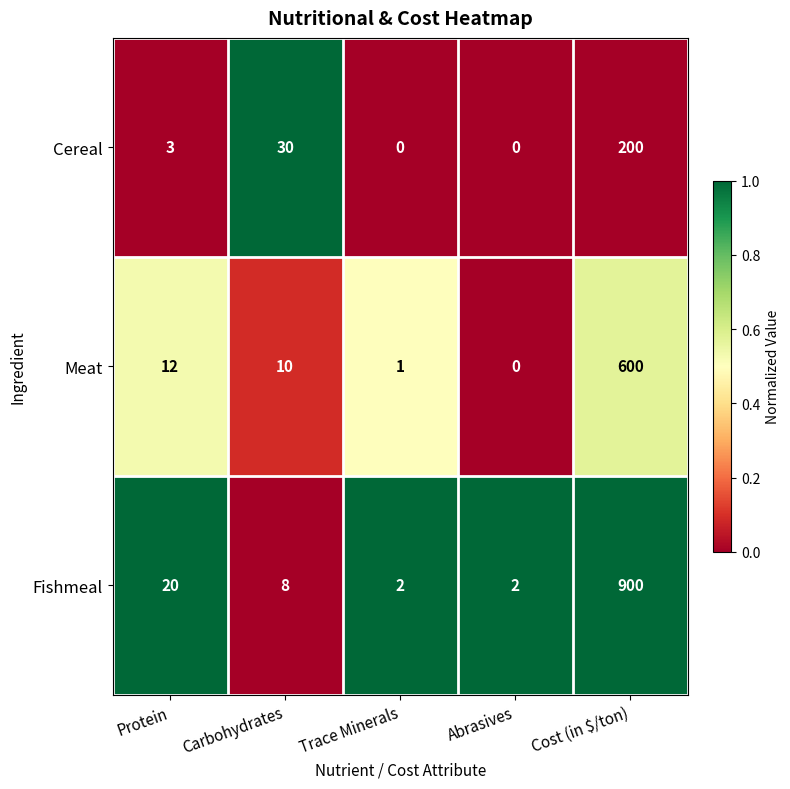

What is the total value across all series at Trace Minerals?

3